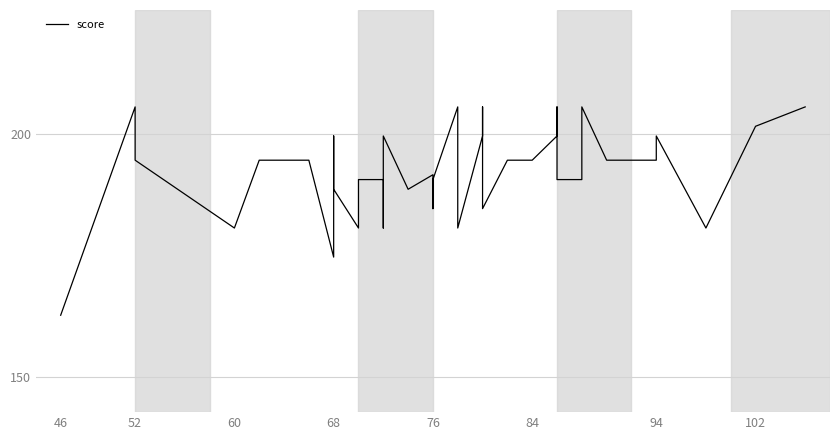

Where is the first local maximum?

52